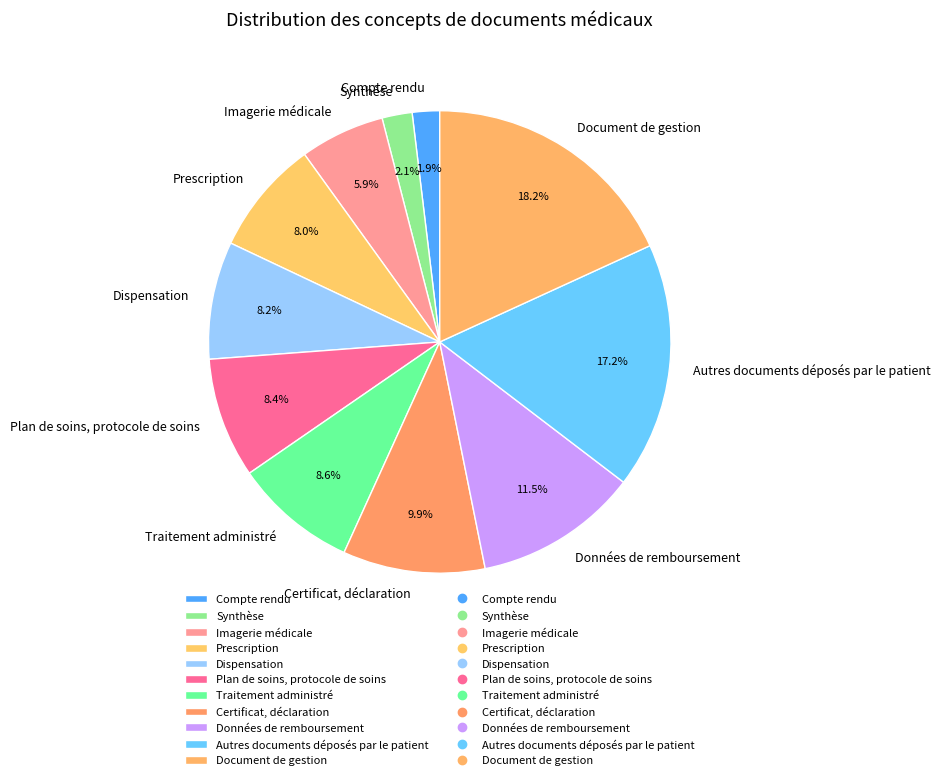

What is the ratio of the value at Données de remboursement to the value at Document de gestion?

0.6